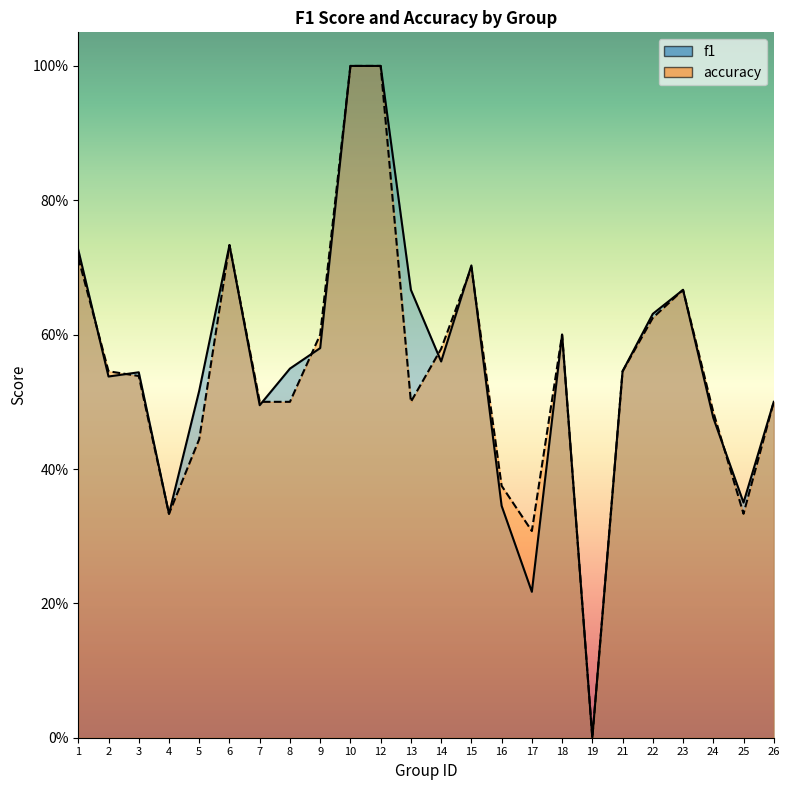

What is the approximate value of accuracy at 9?

0.6